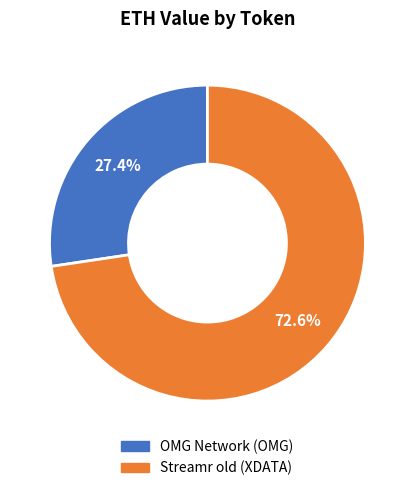

How many slices are in this pie chart?

2